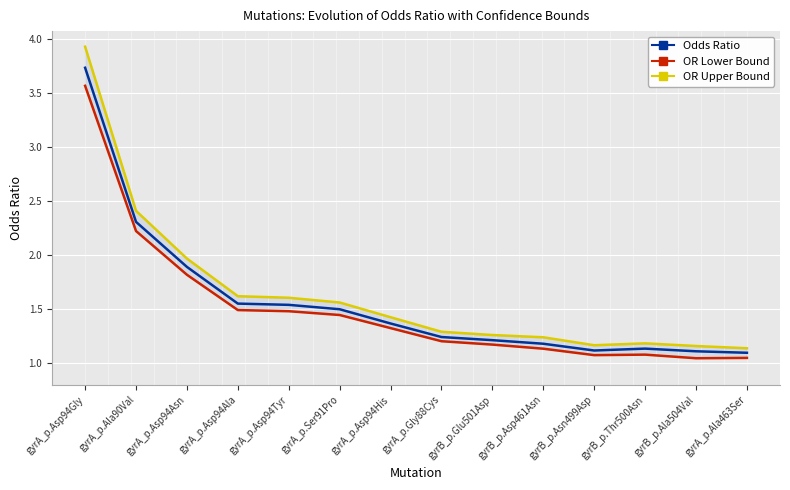

What is the label of the 5th point from the right?

gyrB_p.Asp461Asn